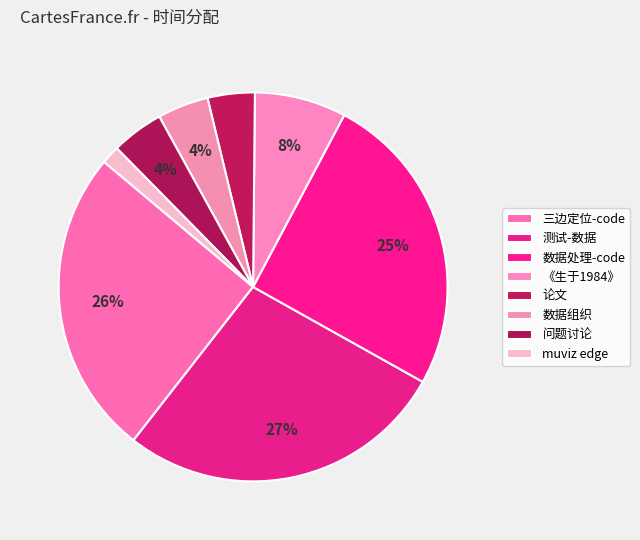

Rank the categories by value from lowest to highest.

muviz edge, 论文, 数据组织, 问题讨论, 《生于1984》, 数据处理-code, 三边定位-code, 测试-数据